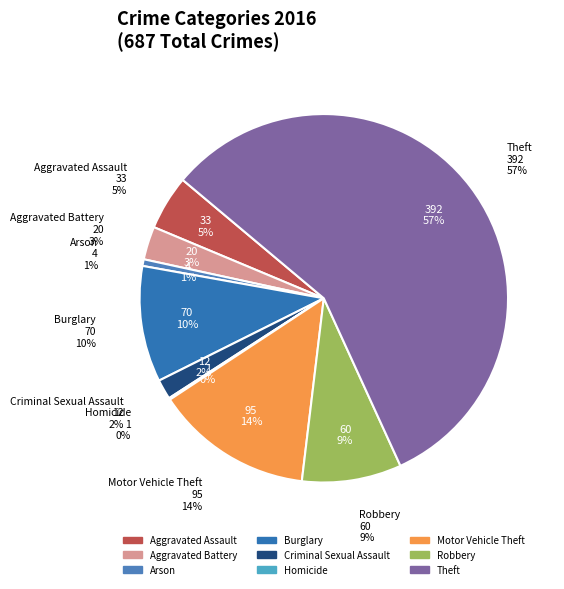

Which category has the biggest portion of the pie?

Theft